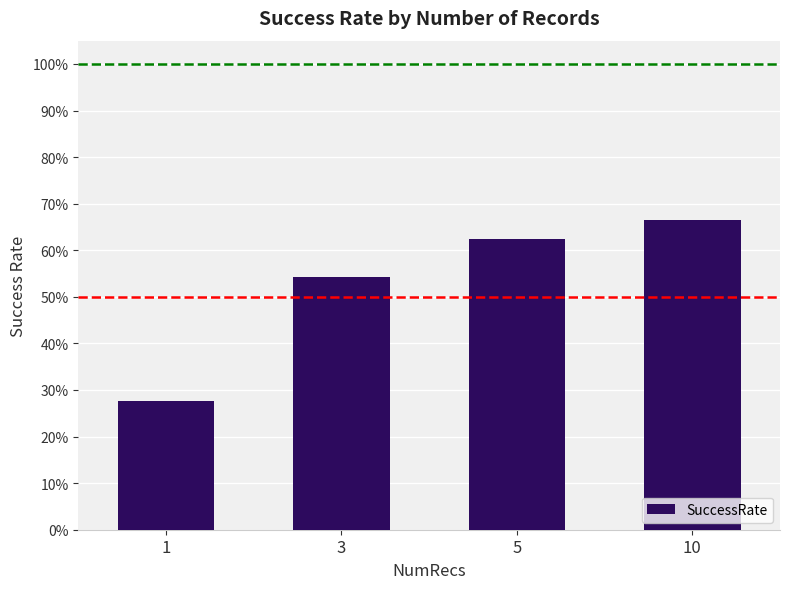

Reading left to right, transcribe all the data shown in this chart.

0.3	0.5	0.6	0.7